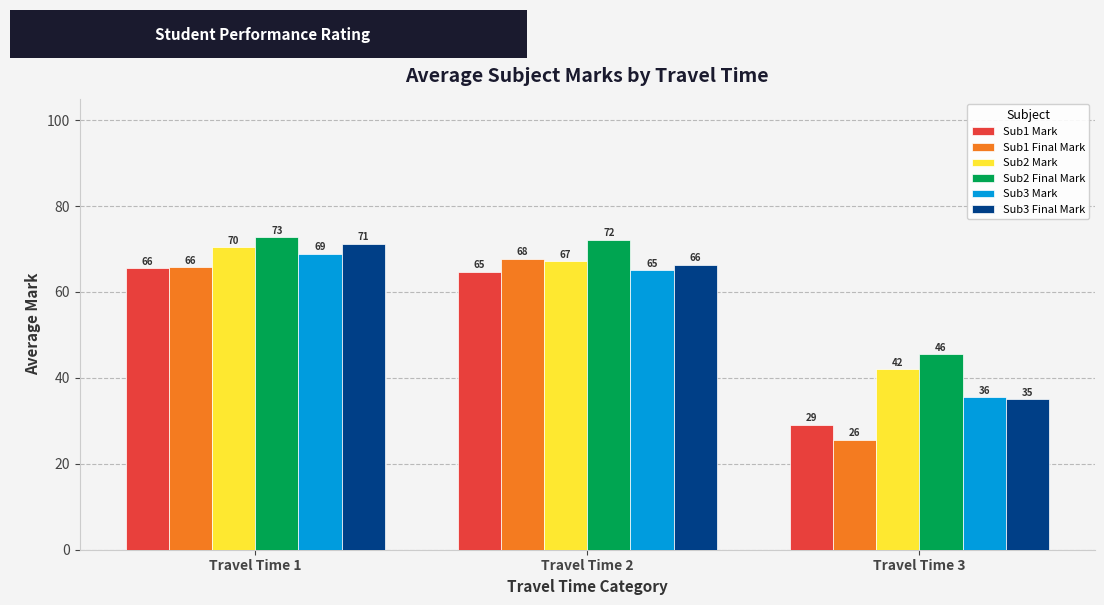

Is it true that Sub3 Final Mark equals 71.2 at Travel Time 1?

True